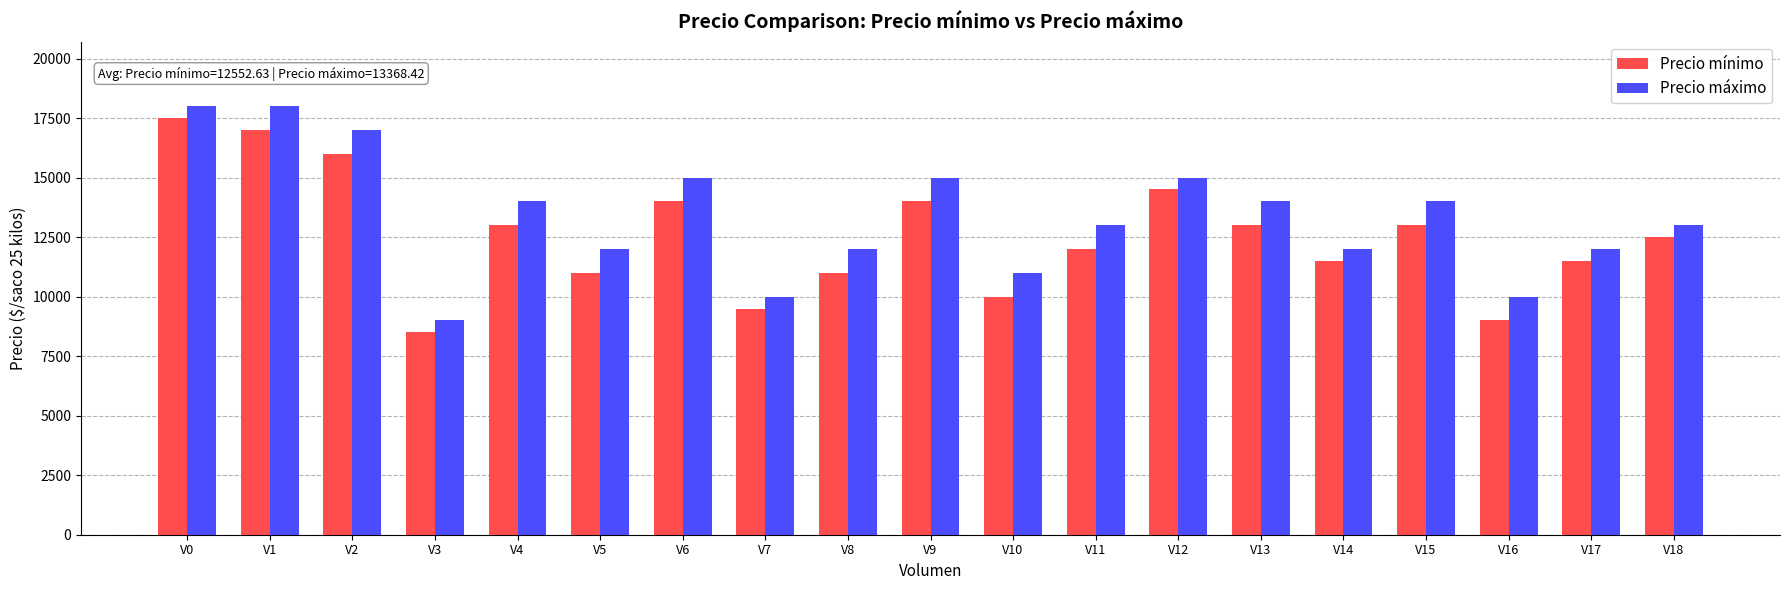

At which category does the chart reach its minimum across all series?

V3